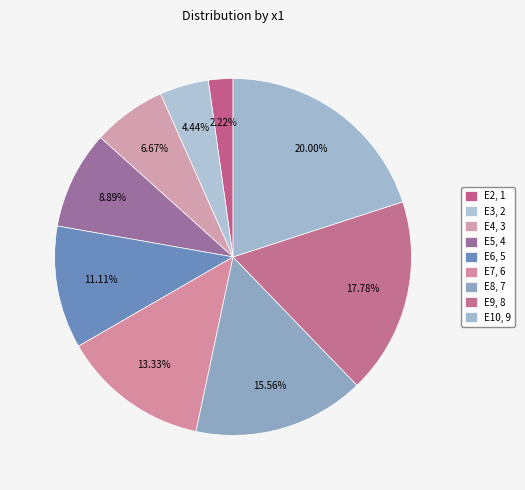

Count the number of slices in the pie.

9